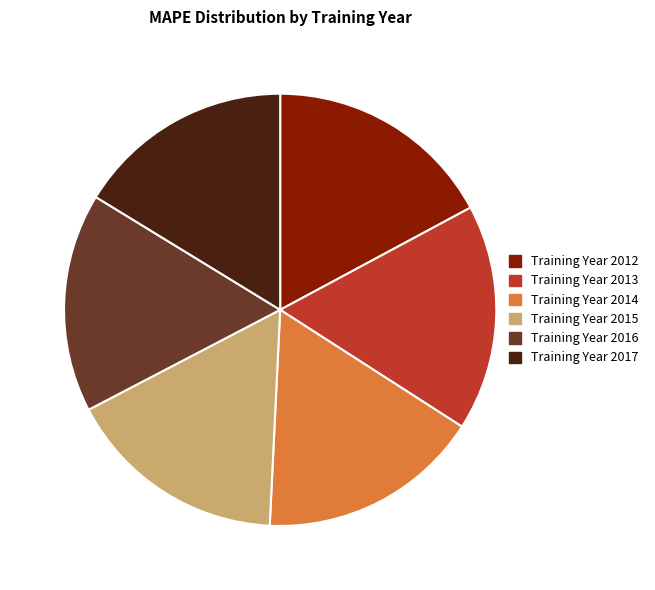

Combined, do Training Year 2017 and Training Year 2016 account for over 50%?

No